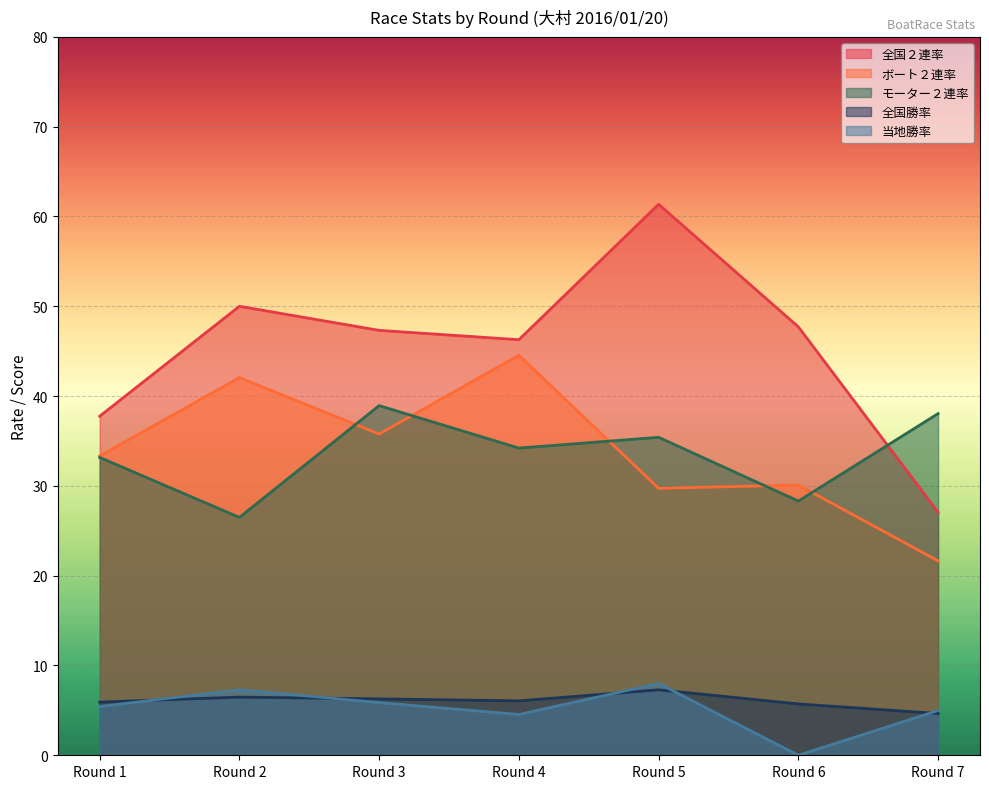

What is the sum of all 当地勝率 values?

36.1